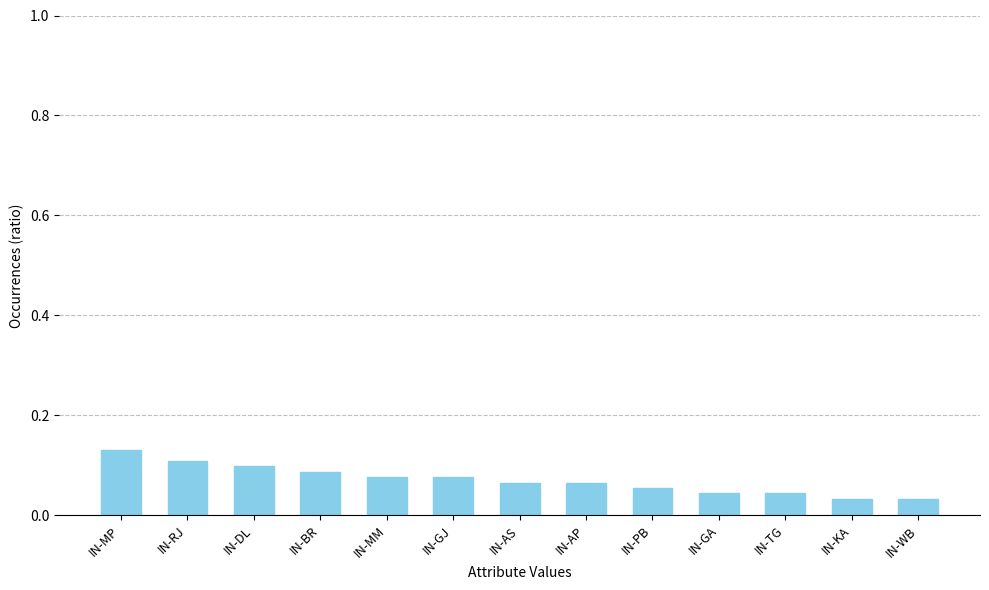

What is the label of the 3rd bar from the left?

IN-DL